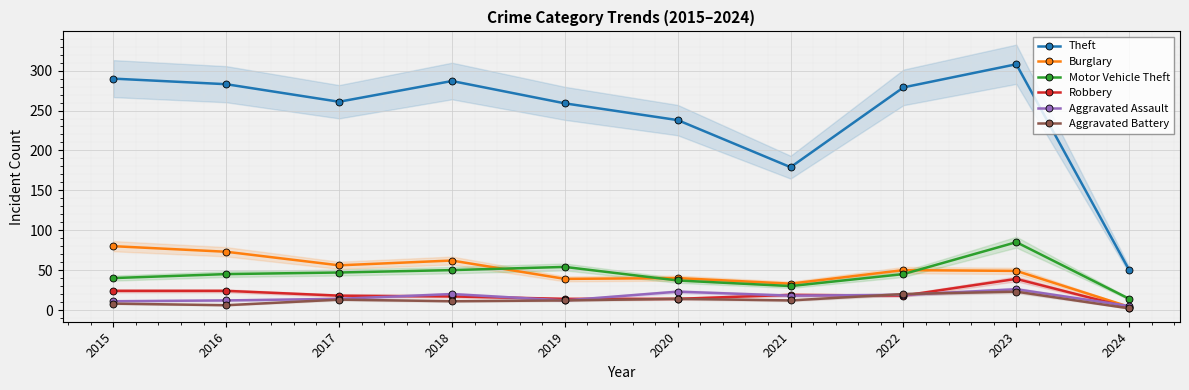

At how many categories does at least one series exceed 133?

9